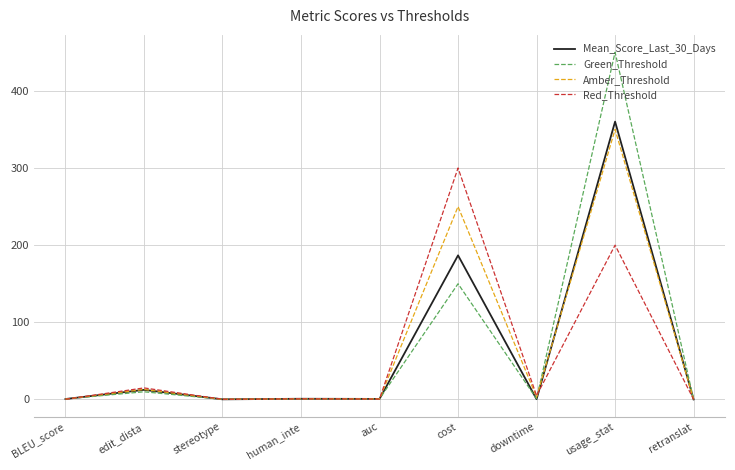

Which series changed the most between human_inte and cost?

Red_Threshold